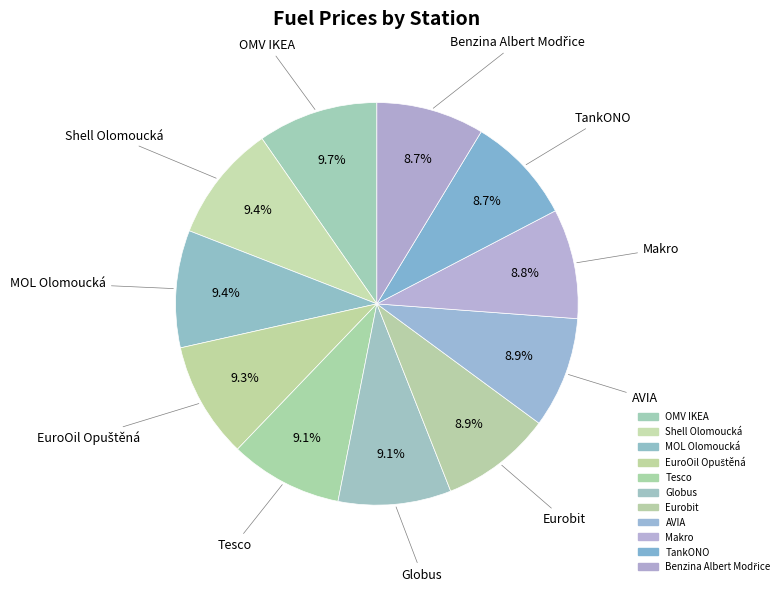

To the nearest percent, what is the difference between the largest and smallest slice percentages?

1%